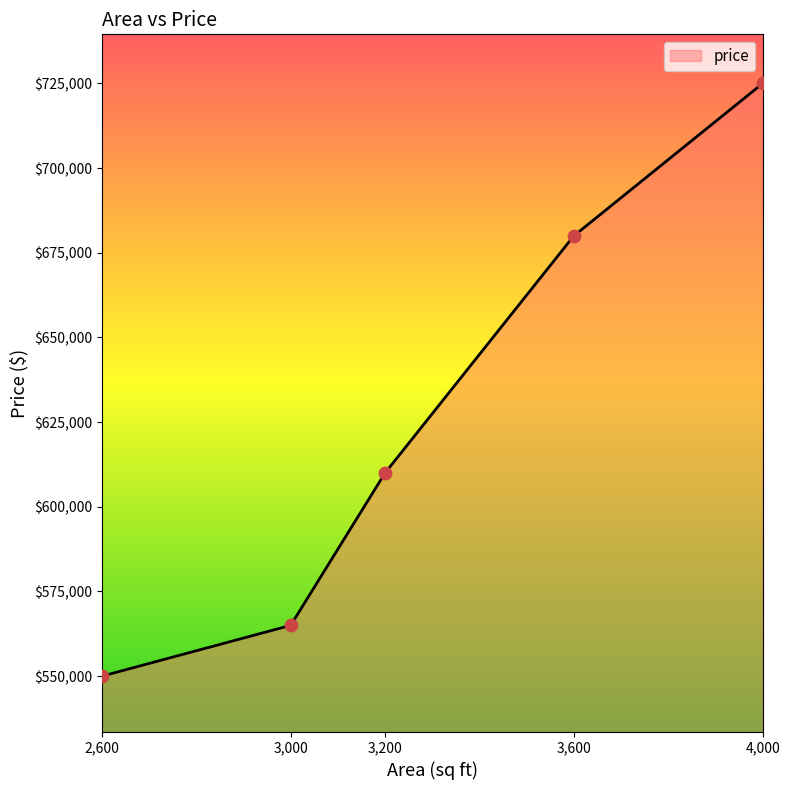

What is the ratio of the value at 4,000 to the value at 3,200?

1.2